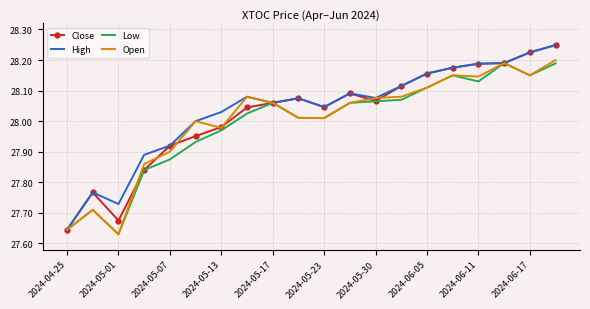

At which label is Open closest to 27?

2024-05-01